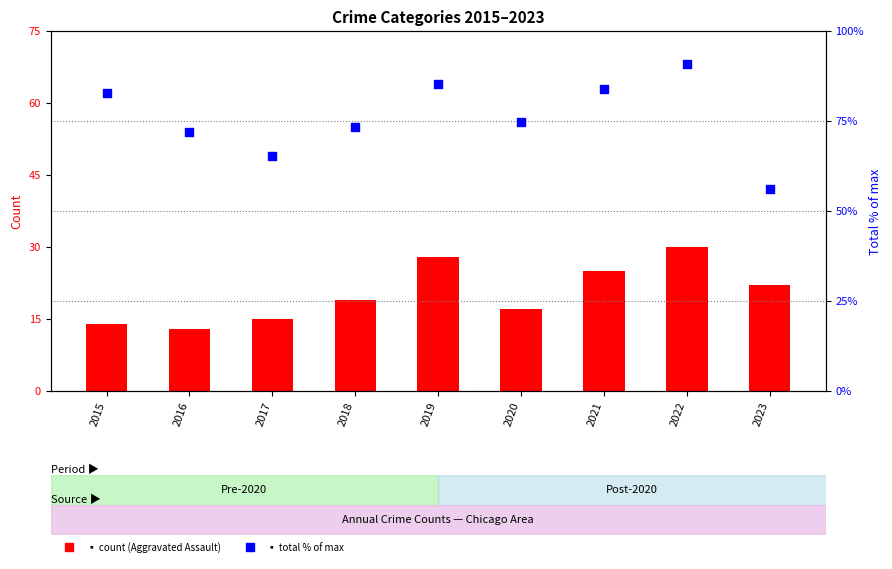

Which series contains the lowest Y value?

Aggravated Assault